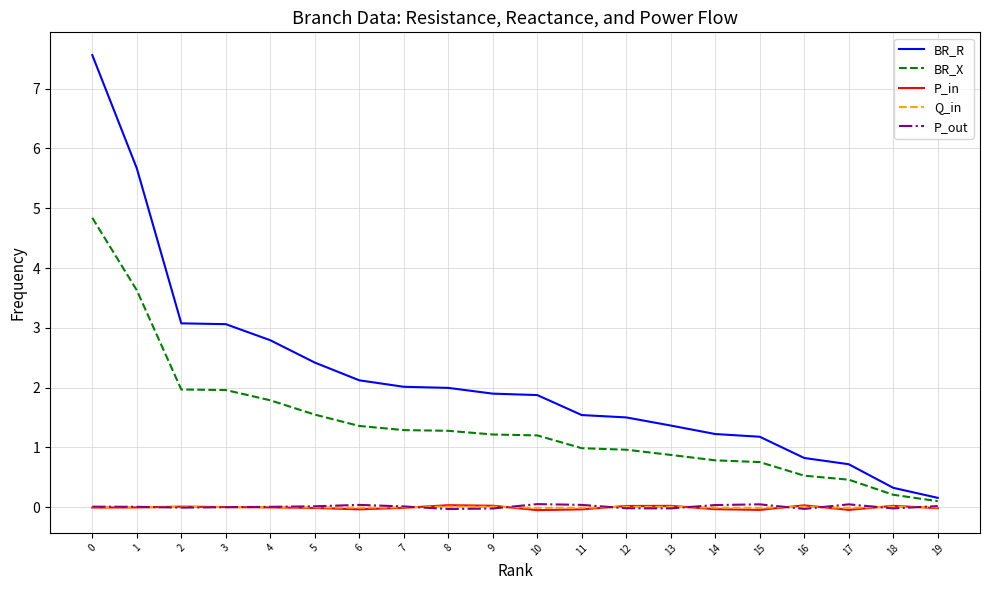

What is the sum of all BR_R values?

43.3